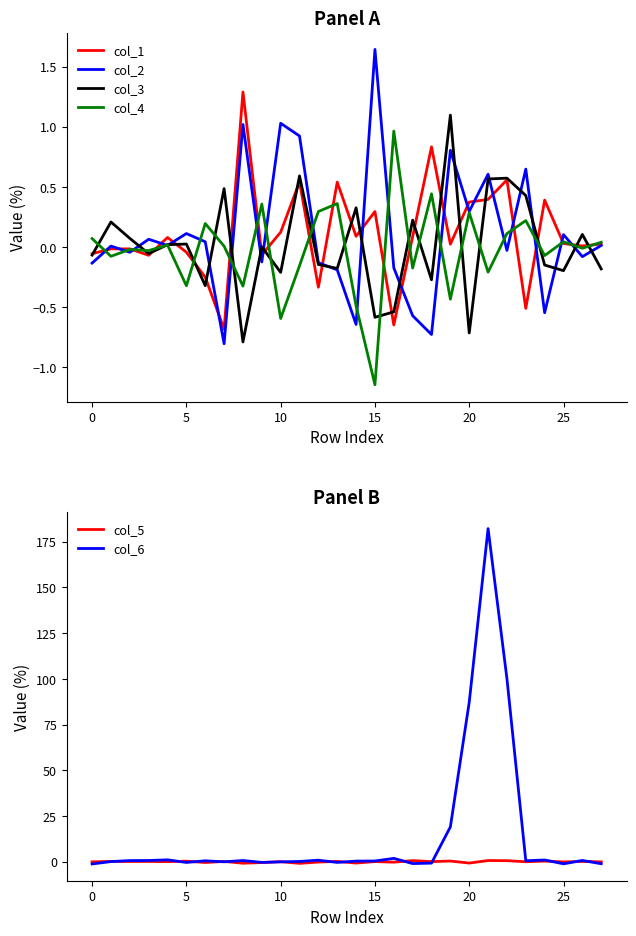

Reading left to right, what are all the values shown in this chart?

col_1: -0.1	-0.0	-0.0	-0.1	0.1	-0.0	-0.3	-0.7	1.3	-0.1	0.1	0.5	-0.3	0.5	0.1	0.3	-0.6	0.1	0.8	0.0	0.4	0.4	0.6	-0.5	0.4	0.0	0.0	0.0
col_2: -0.1	0.0	-0.0	0.1	0.0	0.1	0.0	-0.8	1.0	-0.1	1.0	0.9	-0.1	-0.2	-0.6	1.6	-0.2	-0.6	-0.7	0.8	0.3	0.6	-0.0	0.6	-0.5	0.1	-0.1	0.0
col_3: -0.1	0.2	0.1	-0.1	0.0	0.0	-0.3	0.5	-0.8	0.0	-0.2	0.6	-0.1	-0.2	0.3	-0.6	-0.5	0.2	-0.3	1.1	-0.7	0.6	0.6	0.4	-0.1	-0.2	0.1	-0.2
col_4: 0.1	-0.1	-0.0	-0.0	0.0	-0.3	0.2	0.0	-0.3	0.4	-0.6	-0.2	0.3	0.4	-0.5	-1.1	1.0	-0.2	0.4	-0.4	0.3	-0.2	0.1	0.2	-0.1	0.0	-0.0	0.0
col_5: -0.1	0.1	0.0	0.1	-0.0	0.2	-0.5	0.1	-0.9	-0.5	-0.1	-1.0	-0.3	0.1	-0.8	0.0	-0.3	0.5	-0.0	0.3	-0.8	0.6	0.5	-0.1	0.3	-0.2	0.1	-0.1
col_6: -1.3	0.0	0.6	0.6	1.0	-0.5	0.4	-0.1	0.6	-0.4	-0.2	0.1	0.8	-0.4	0.3	0.3	1.8	-1.1	-0.8	19.0	87.2	182.2	100.1	0.4	0.9	-1.2	0.6	-1.2